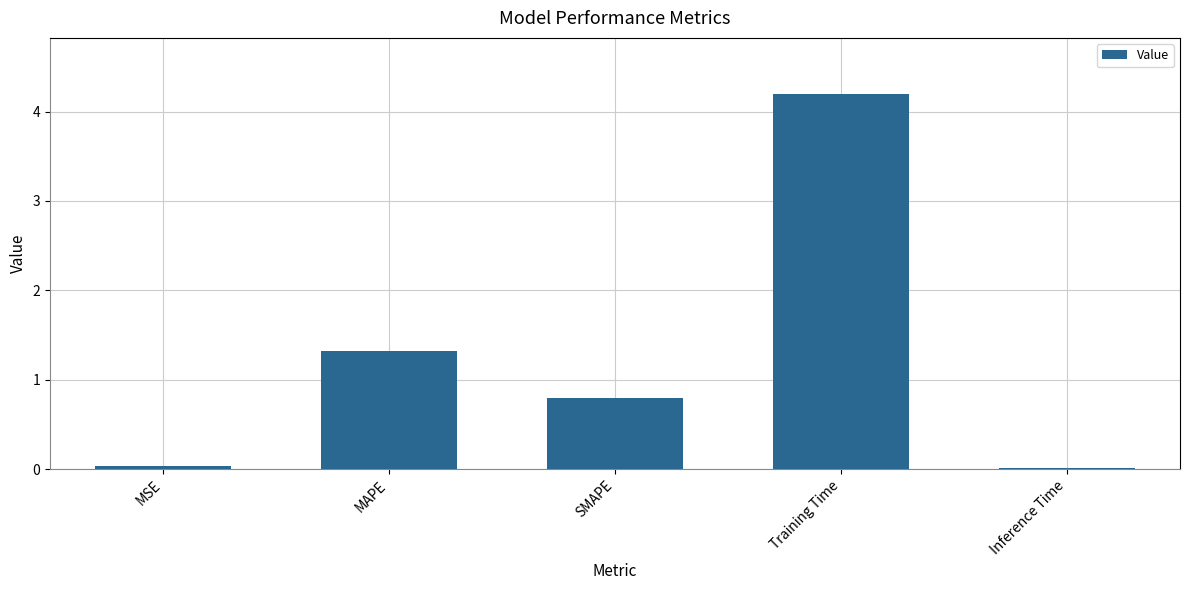

What is the sum of all values?

6.4